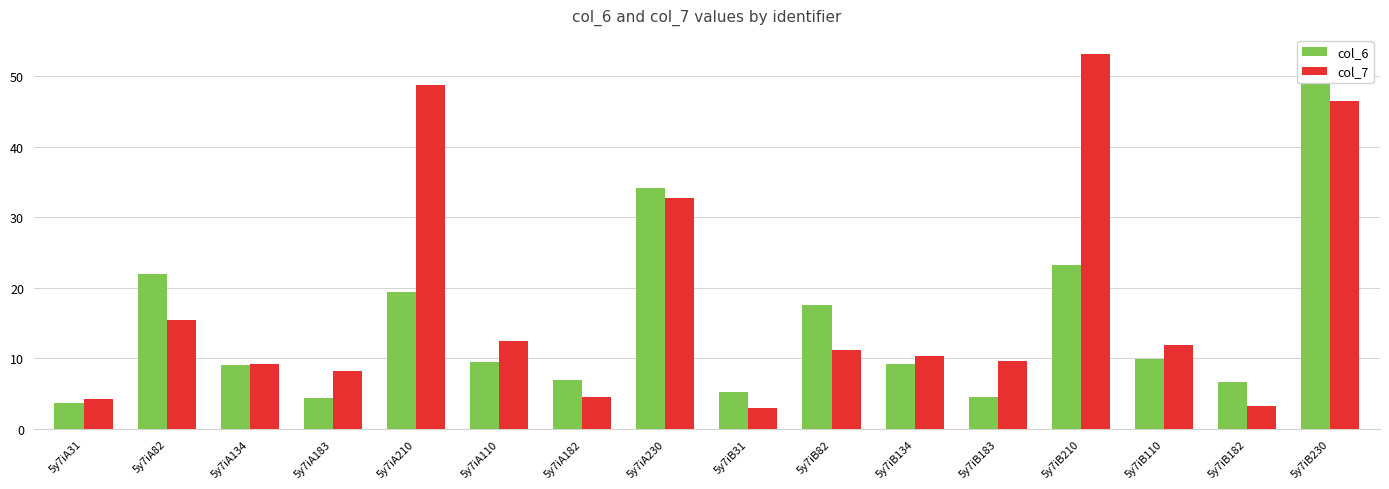

How many series are shown in this chart?

2